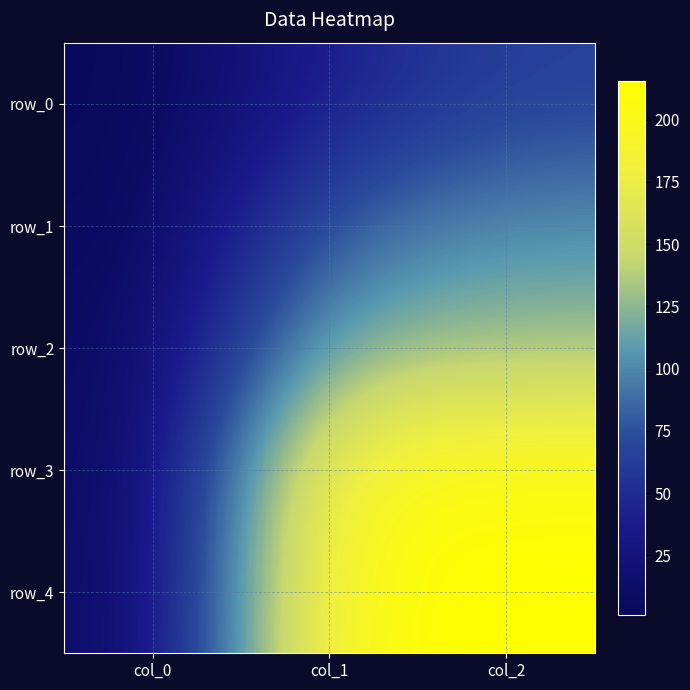

What is the difference between the row_1 values at col_1 and col_0?

81.3